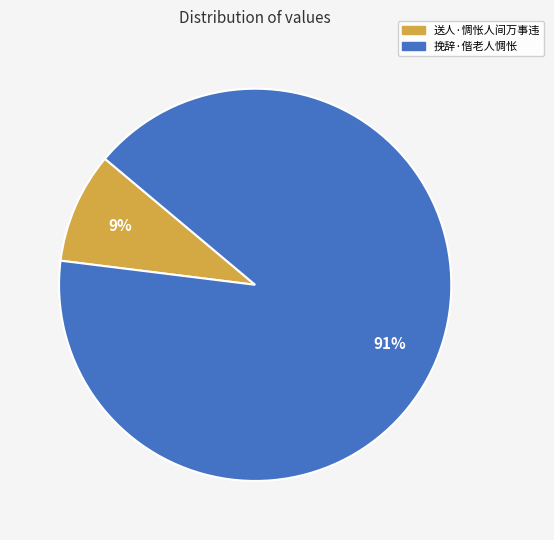

Is the sum of 送人·惆怅人间万事违 and 挽辞·偕老人惆怅 greater than half?

Yes